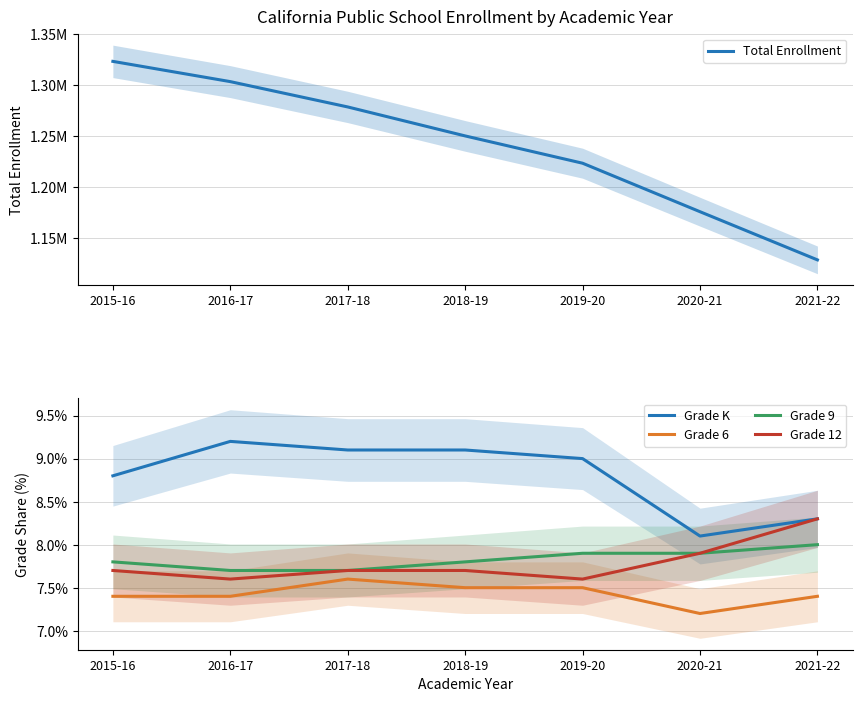

How many series are shown in this chart?

5